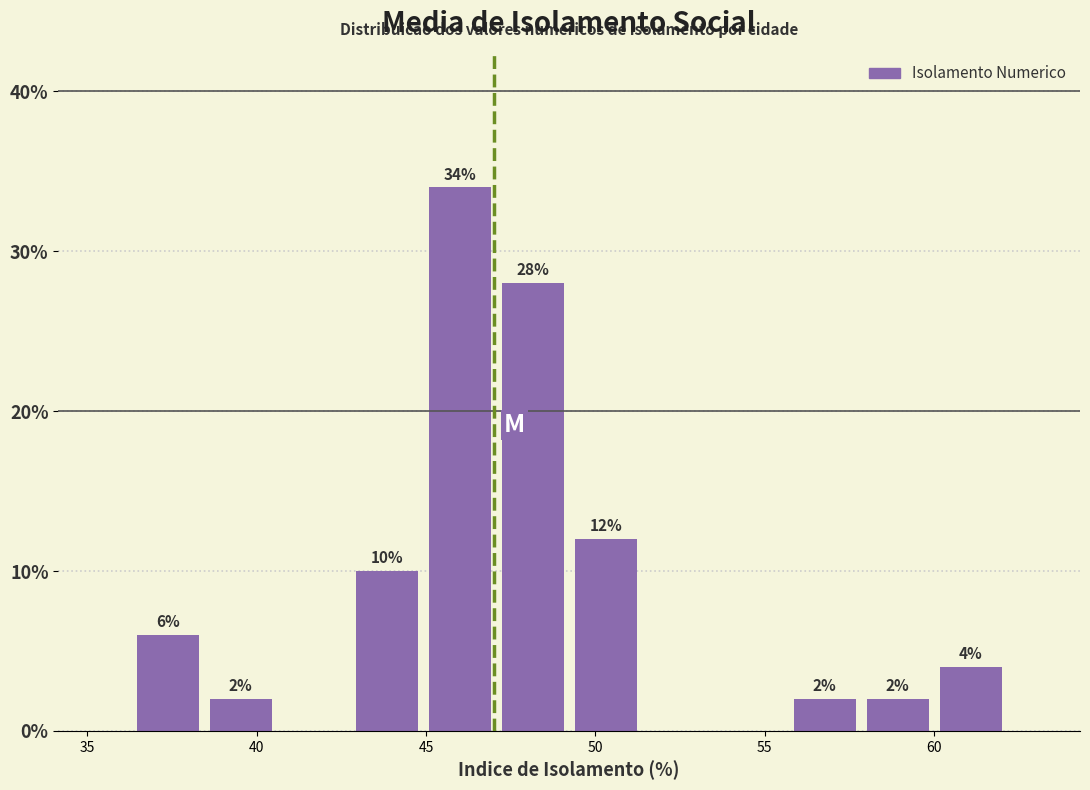

Which range on the x-axis has the tallest bar?

45.0 to 47.0